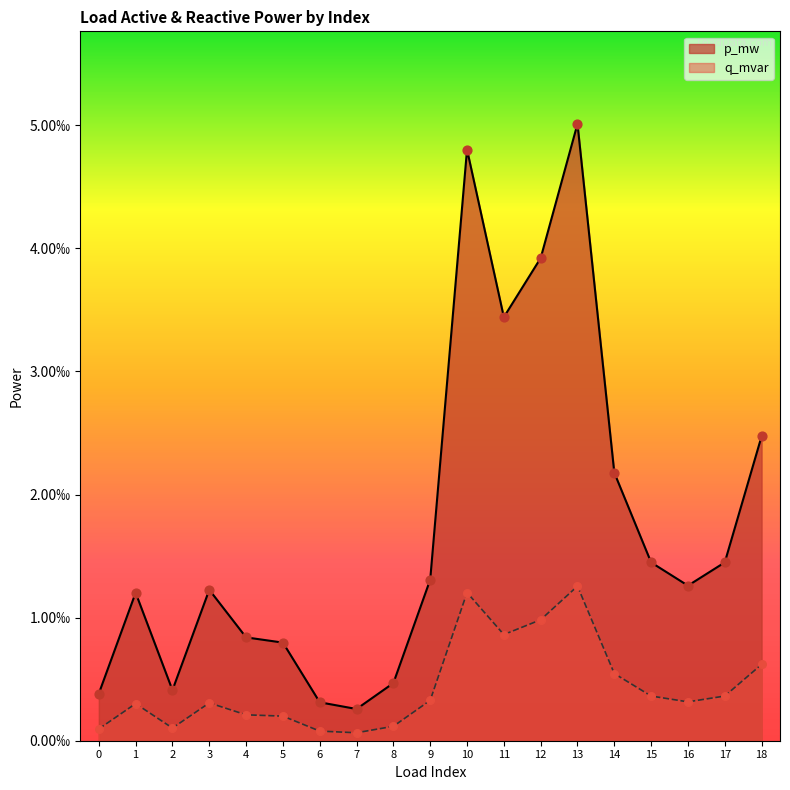

Which series reaches the maximum Y coordinate?

q_mvar